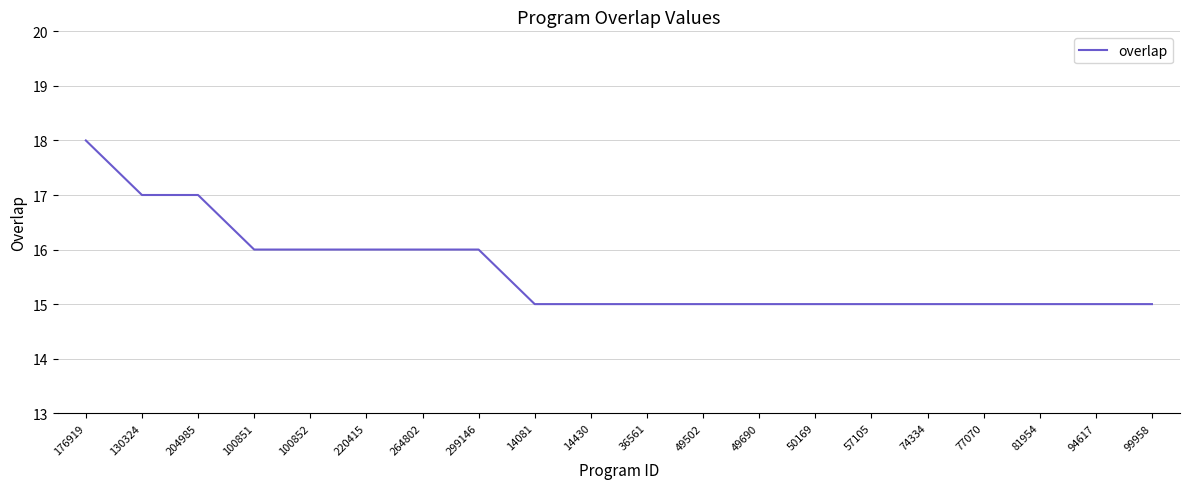

What is the approximate value at 99958?

15